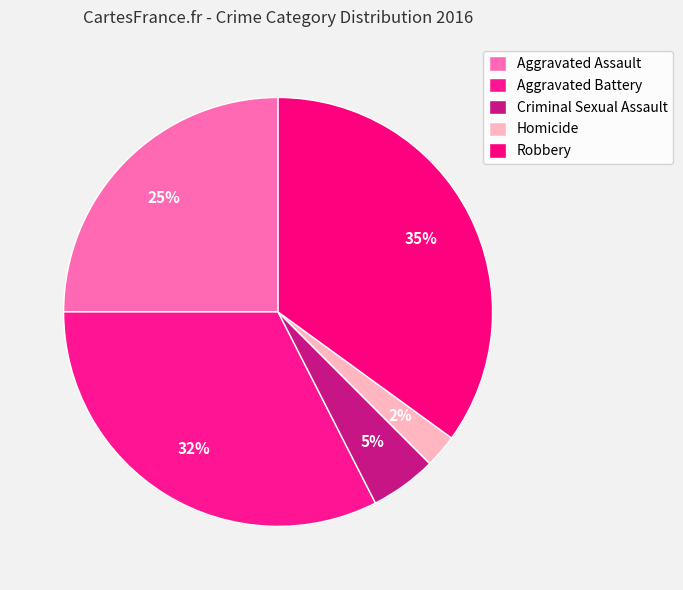

Which has a higher value, Criminal Sexual Assault or Aggravated Battery?

Aggravated Battery